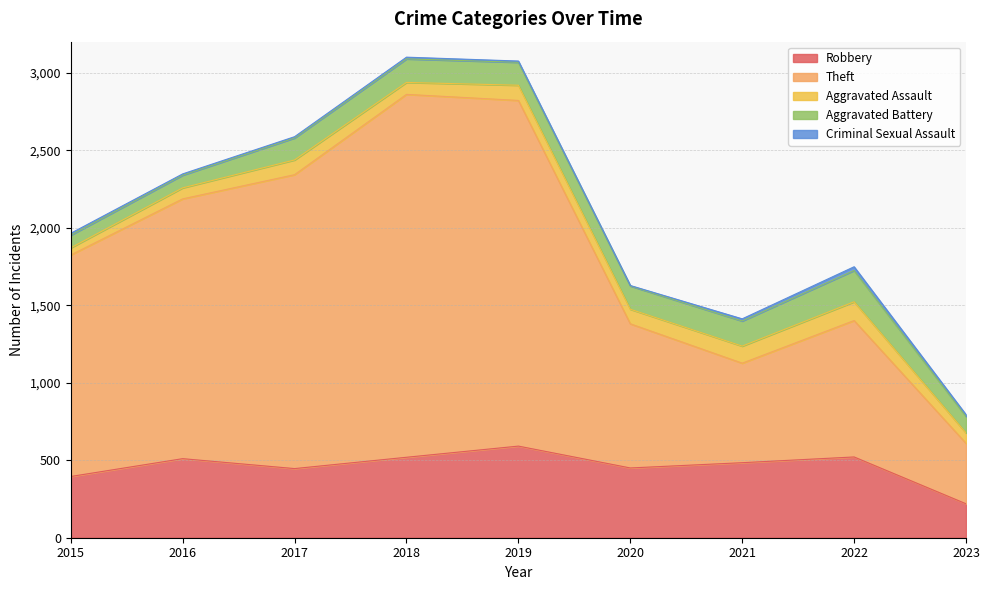

At which category is the sum across all series the highest?

2018